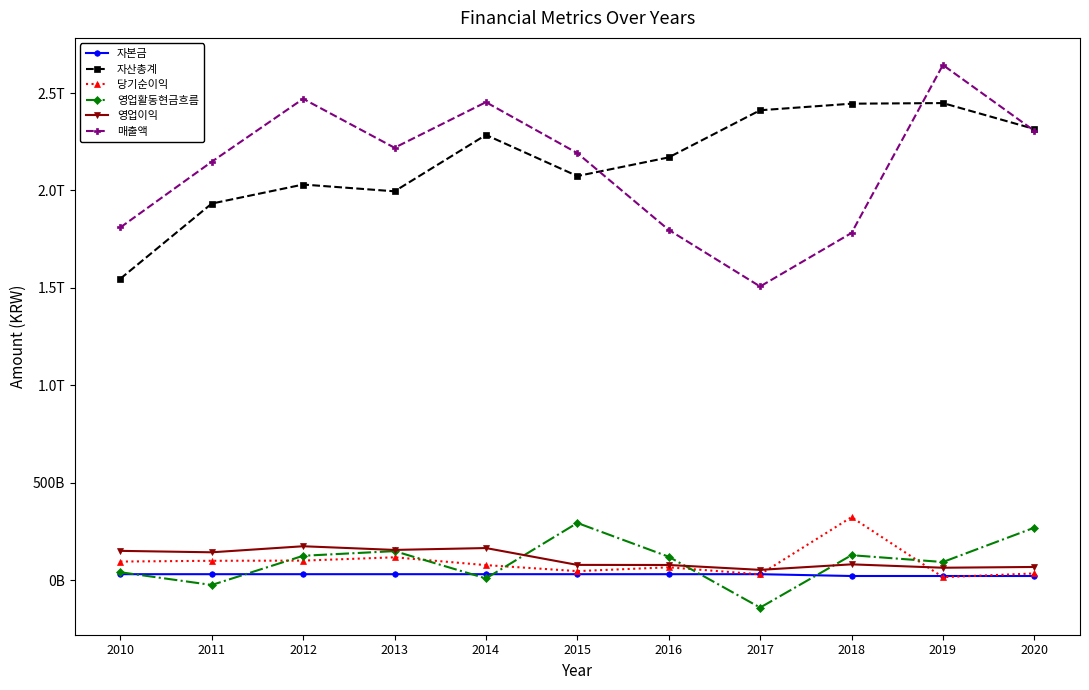

True or false: 자본금 has a value of 30000000000 at 2011.

True